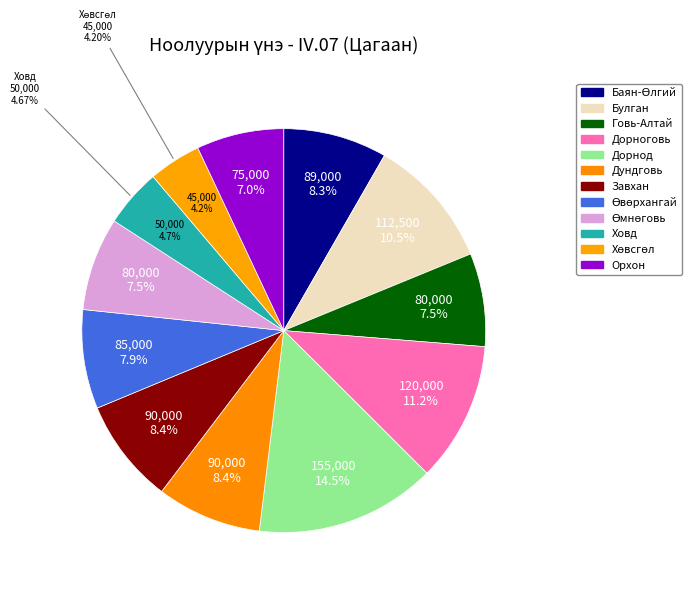

How many segments does this pie chart have?

12